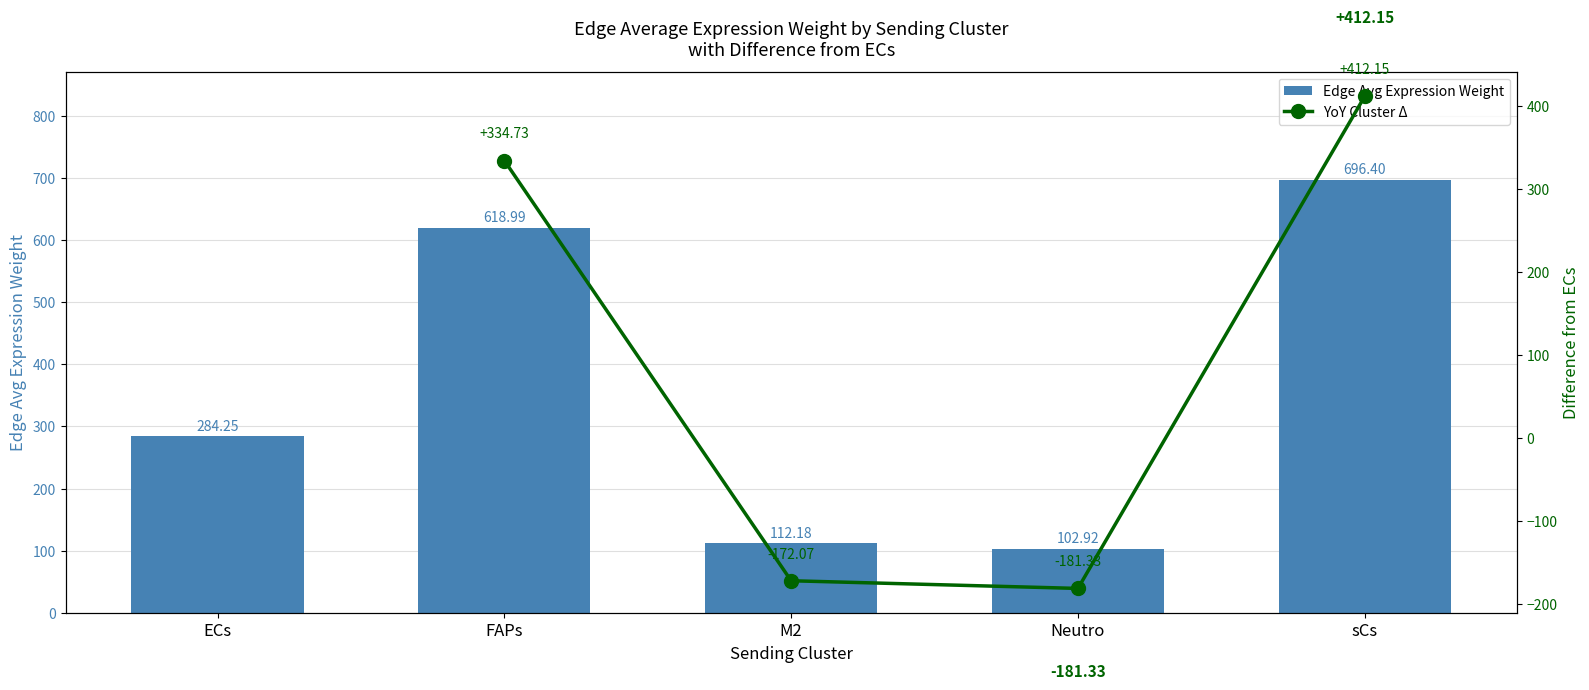

The chart shows a value of 284.3 at ECs. True or false?

True